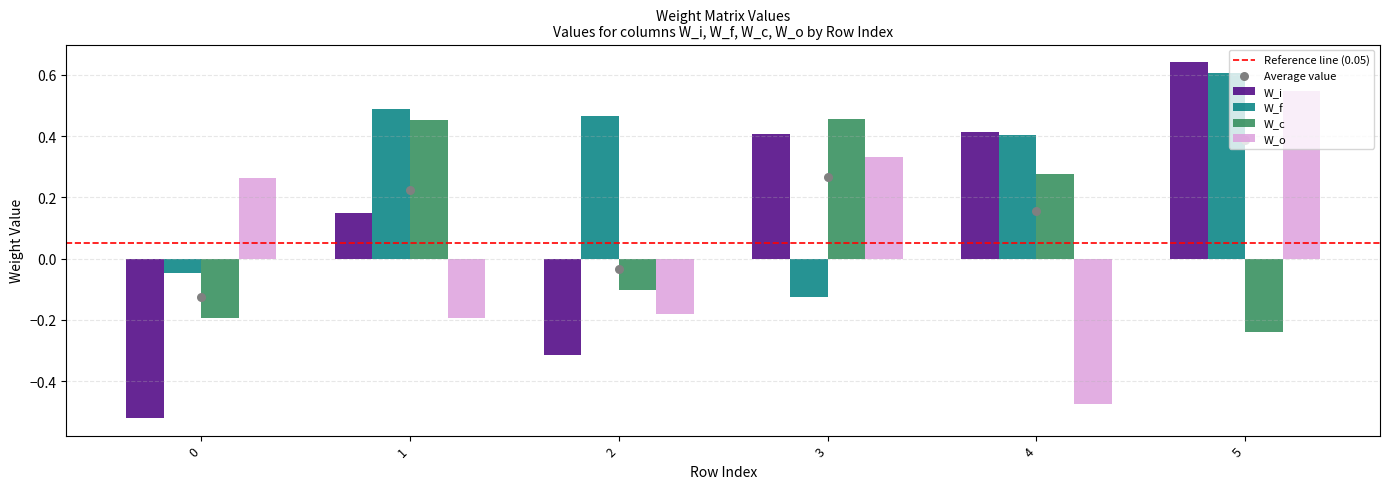

What is the total value across all series at 1?

0.9